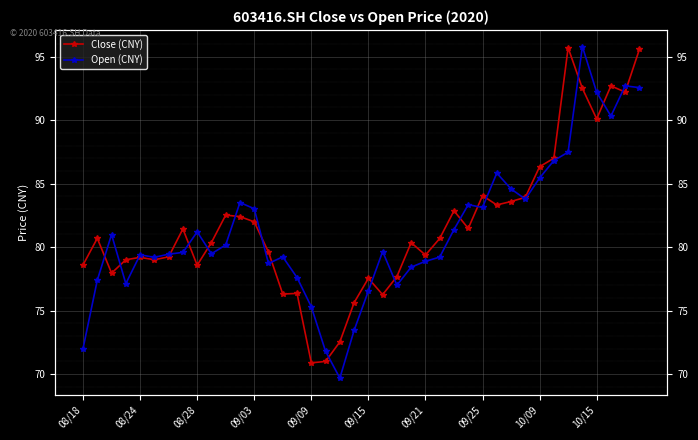

True or false: Open (CNY) has a value of 148.4 at 38.

False